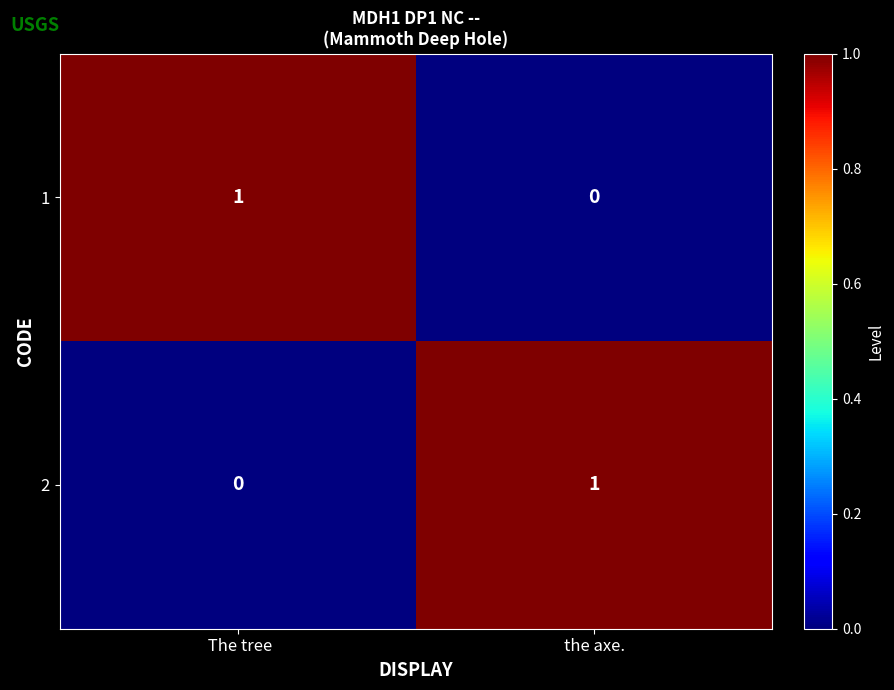

Reading left to right, list all the values displayed in this chart.

1: 1	0
2: 0	1